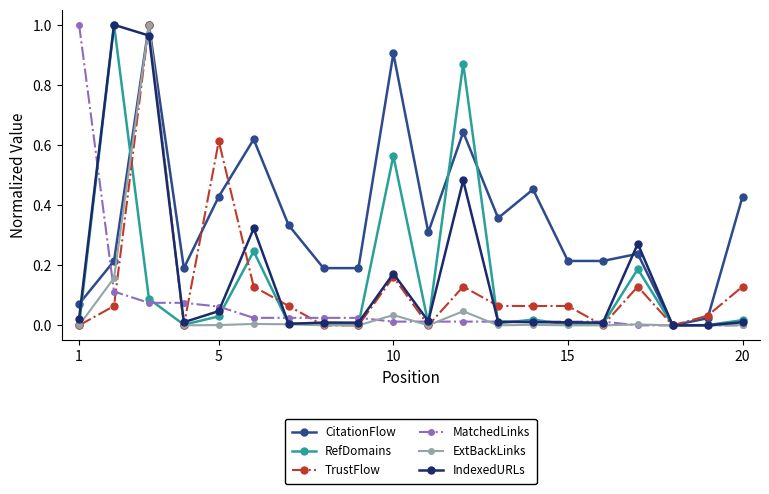

True or false: IndexedURLs has more than 1 points higher than both neighbors.

True